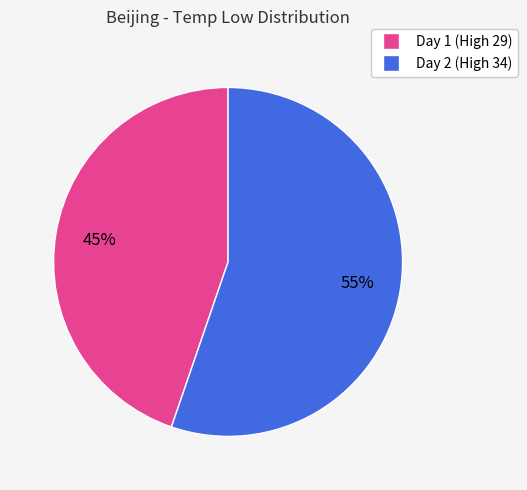

To the nearest percent, what is the average slice percentage?

50%